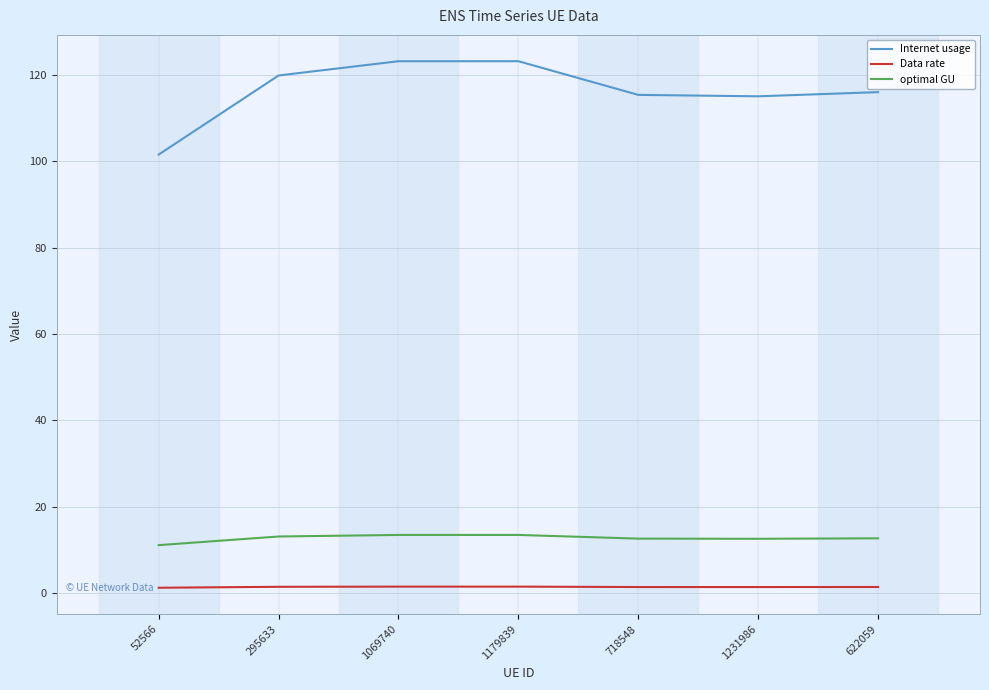

Is it true that Data rate equals 1.4 at 622059?

True